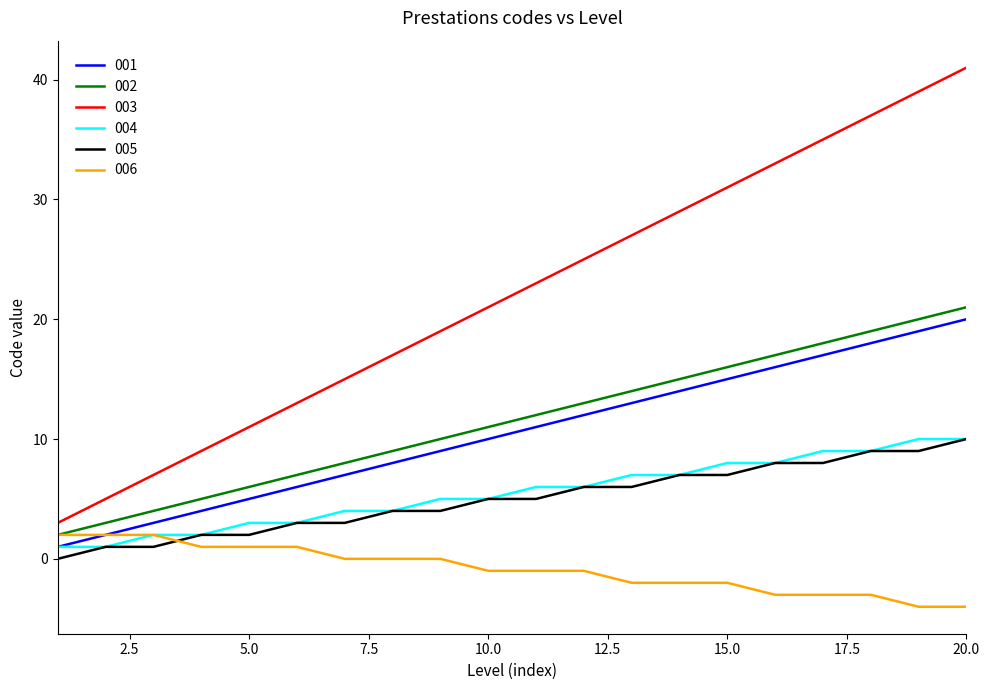

What is the greatest value displayed?

41